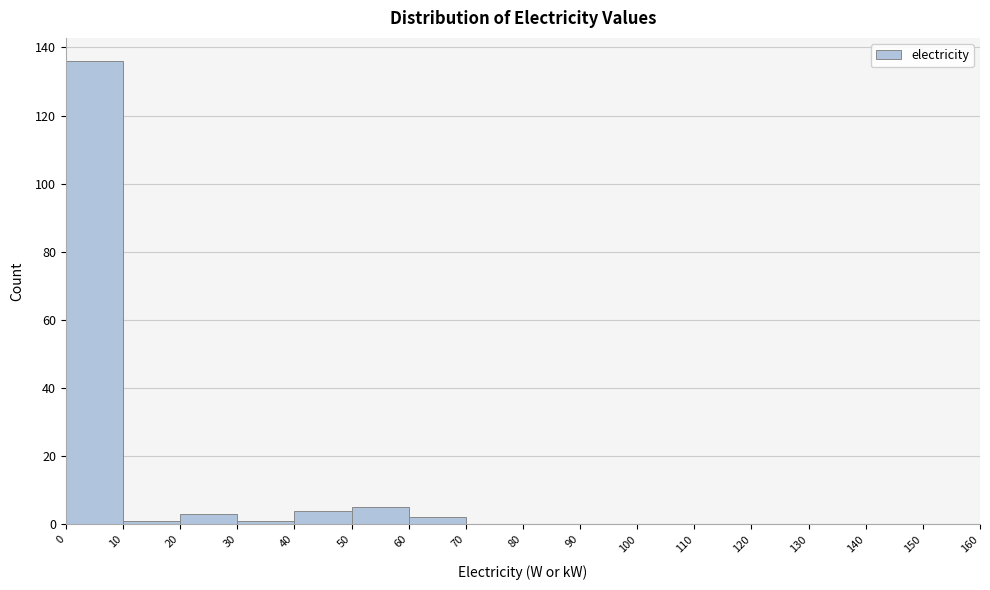

Reading left to right, list every bar in this chart as the range it spans on the x-axis followed by its height. The values are not printed on the chart, so give them approximately, as read against the axis.

0 to 10: 136
10 to 20: under 2
20 to 30: 4
30 to 40: under 2
40 to 50: 4
50 to 60: 6
60 to 70: 2
70 to 80: 0
80 to 90: 0
90 to 100: 0
100 to 110: 0
110 to 120: 0
120 to 130: 0
130 to 140: 0
140 to 150: 0
150 to 160: 0